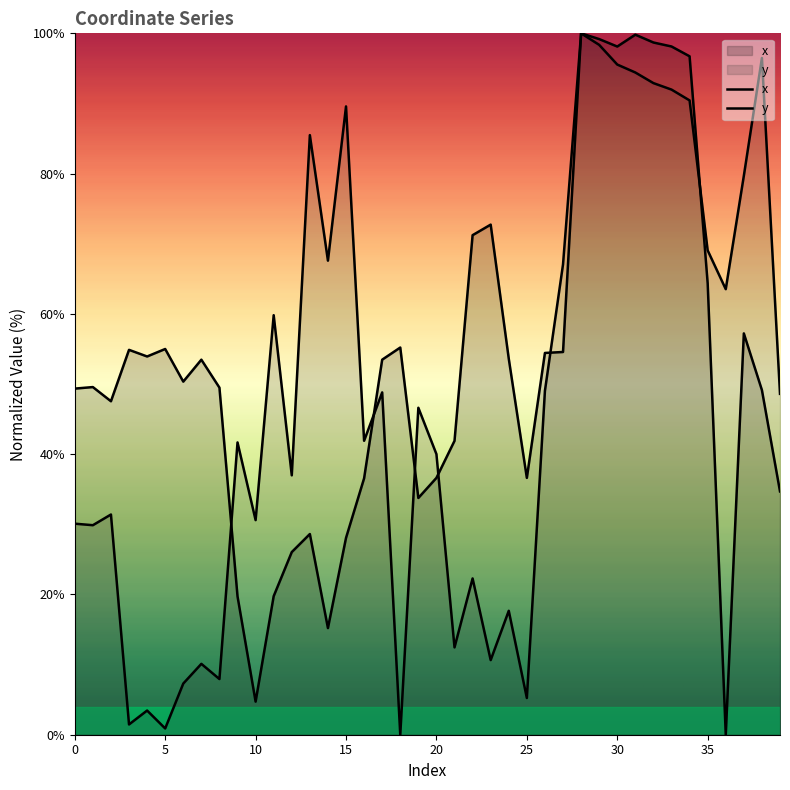

The value of x at 33 is 134.4. True or false?

False